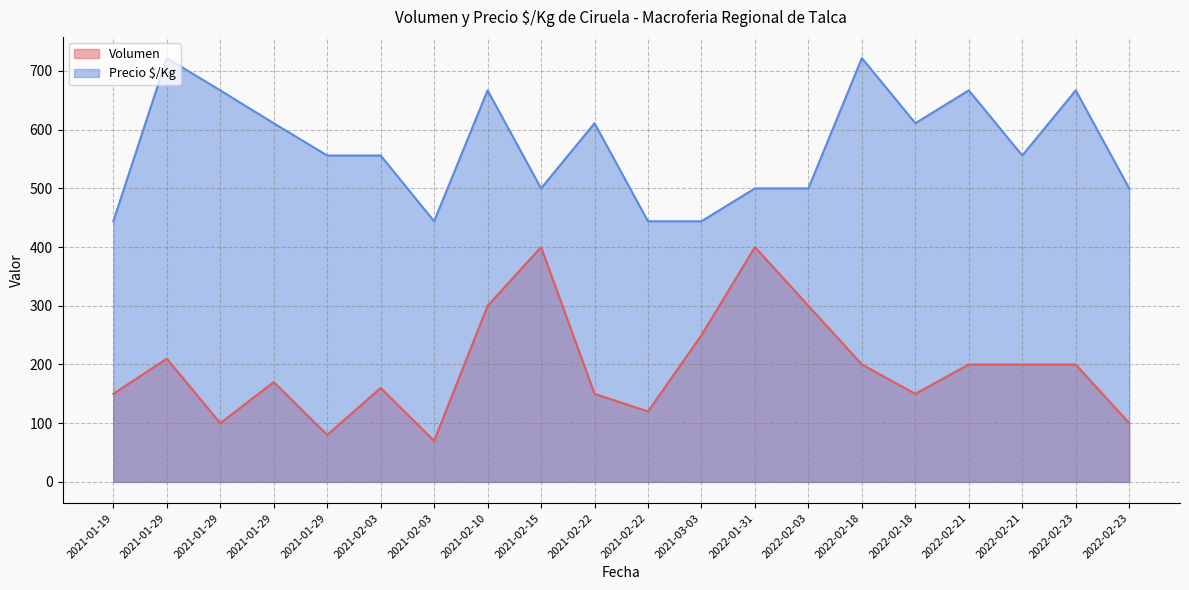

What are all the series names shown in the legend?

Volumen, Precio $/Kg